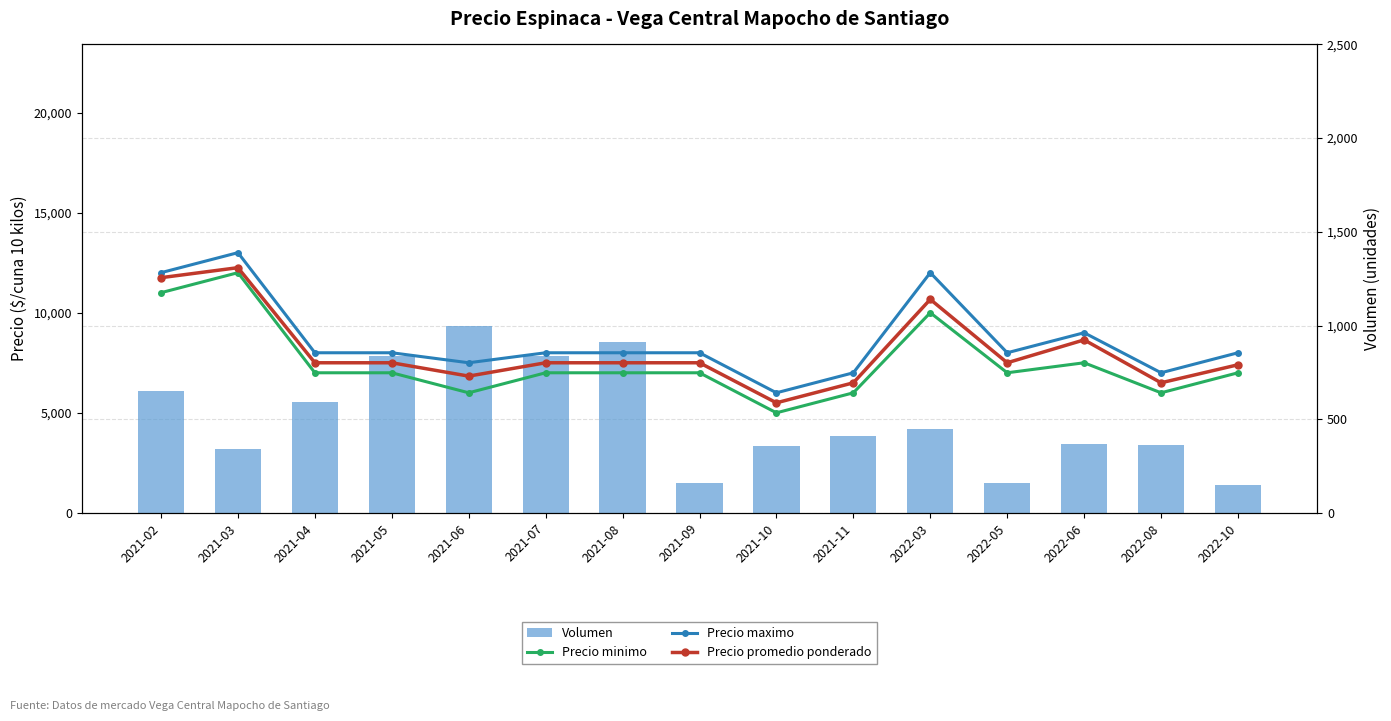

What is the difference between the Precio minimo values at 2021-08 and 2021-06?

1000